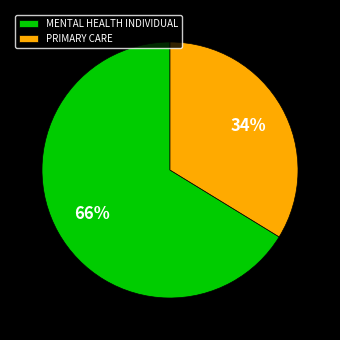

To the nearest percent, what is the difference between the MENTAL HEALTH INDIVIDUAL and PRIMARY CARE slice percentages?

32%